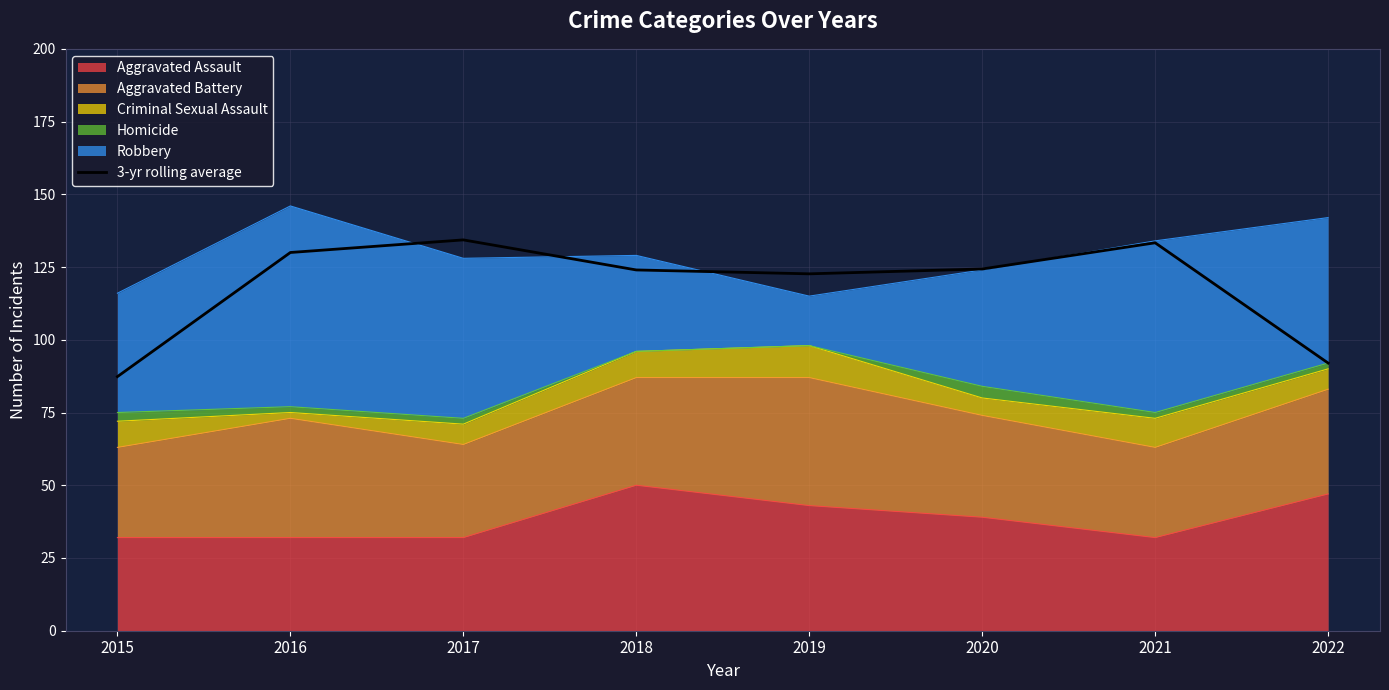

Is it true that the value at 2021 is 133.3?

True